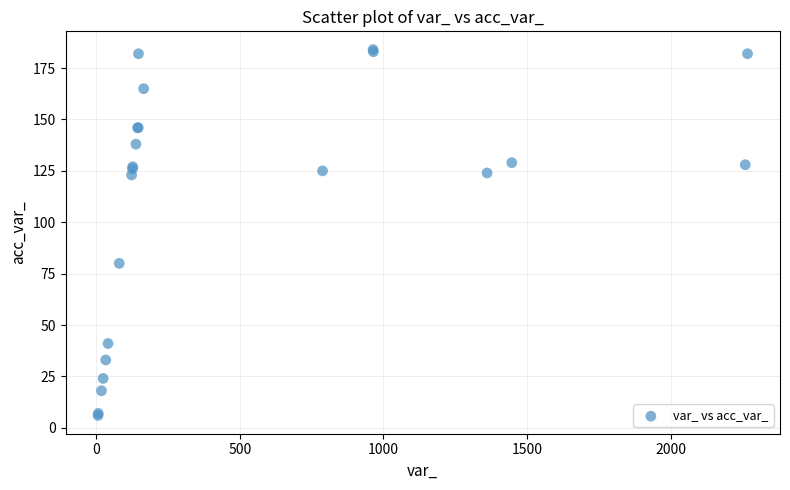

What Y value in the scatter plot is closest to 95?

80